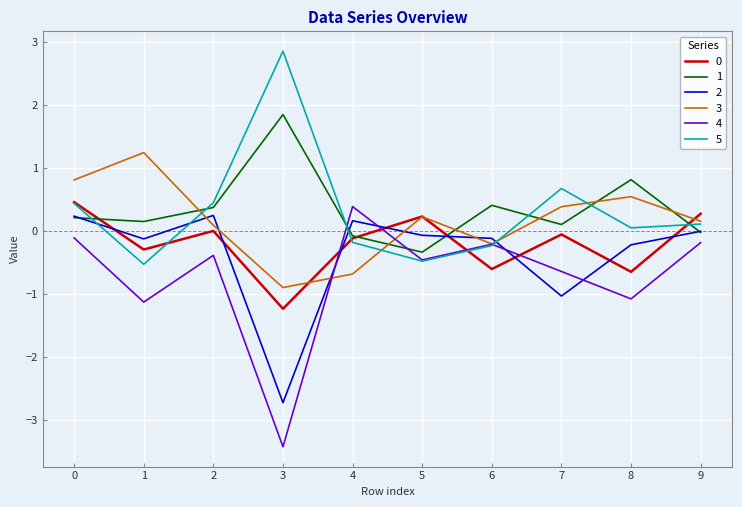

What is the spread (max minus min) of values at 3?

6.3